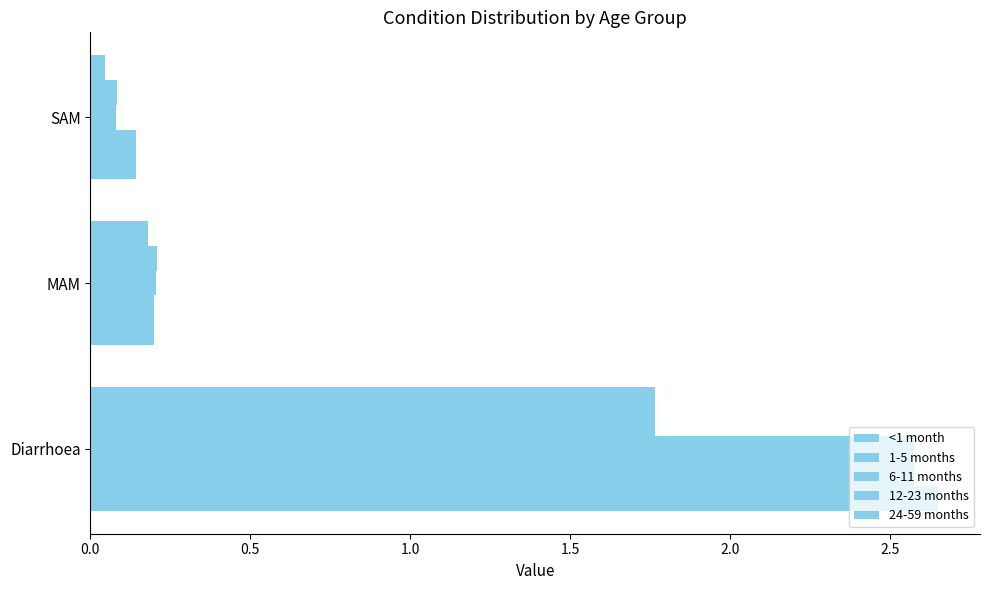

How many series are shown in this chart?

5